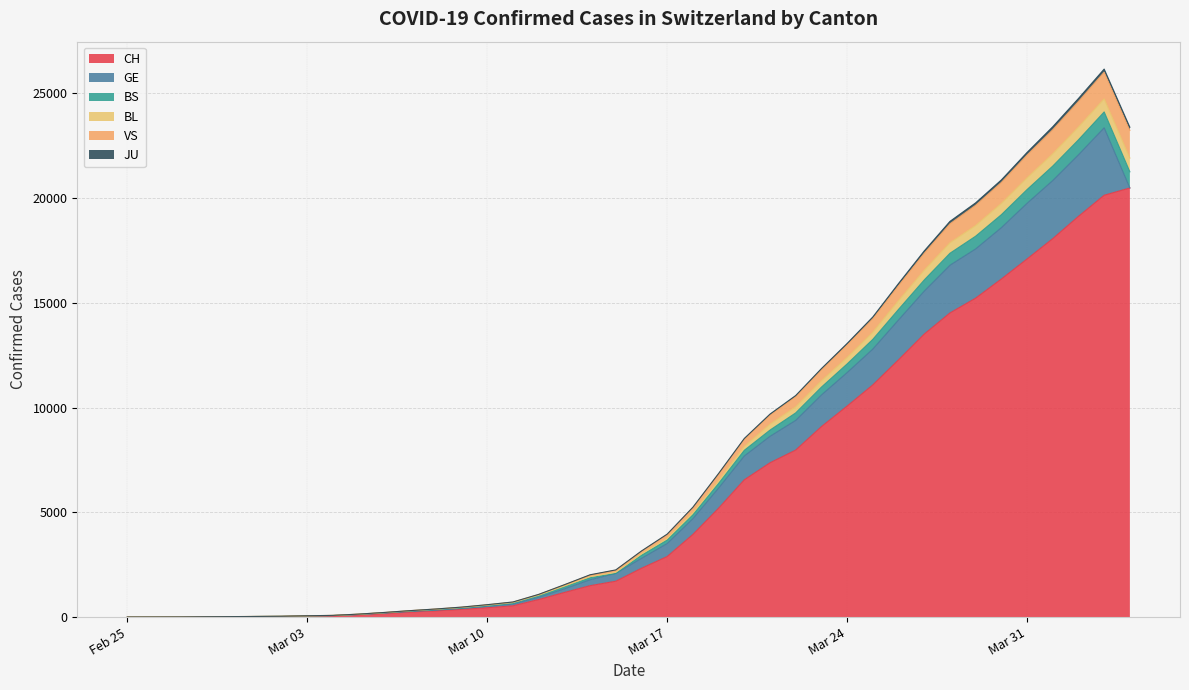

Which has a higher value, 2020-03-21 or 2020-03-12?

2020-03-21